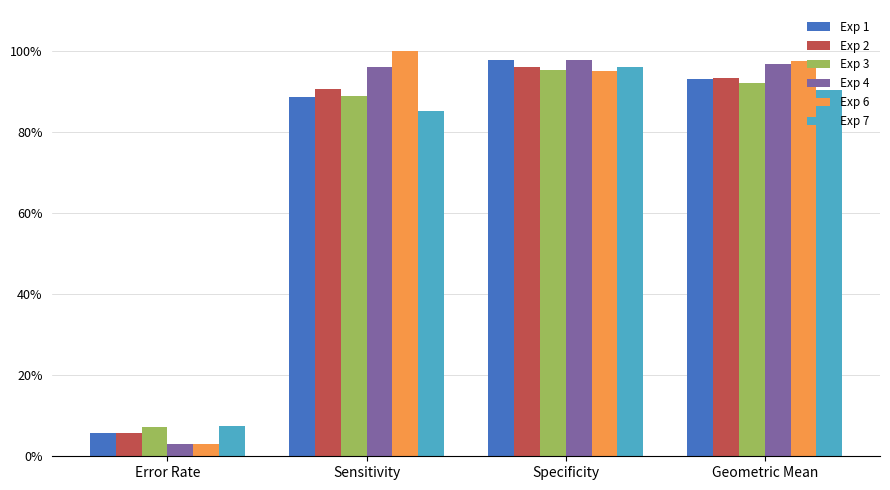

Which series has the widest spread of values?

Exp 6